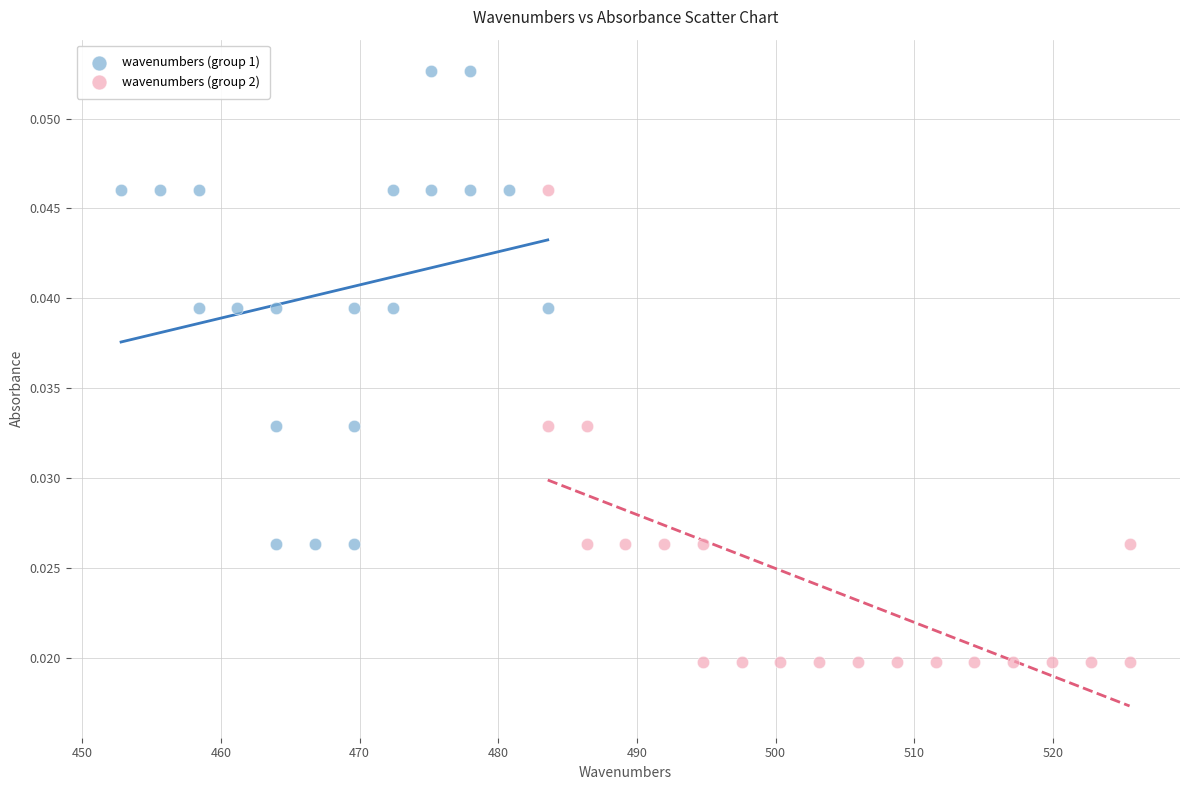

Which series reaches the maximum Y coordinate?

wavenumbers (group 1)